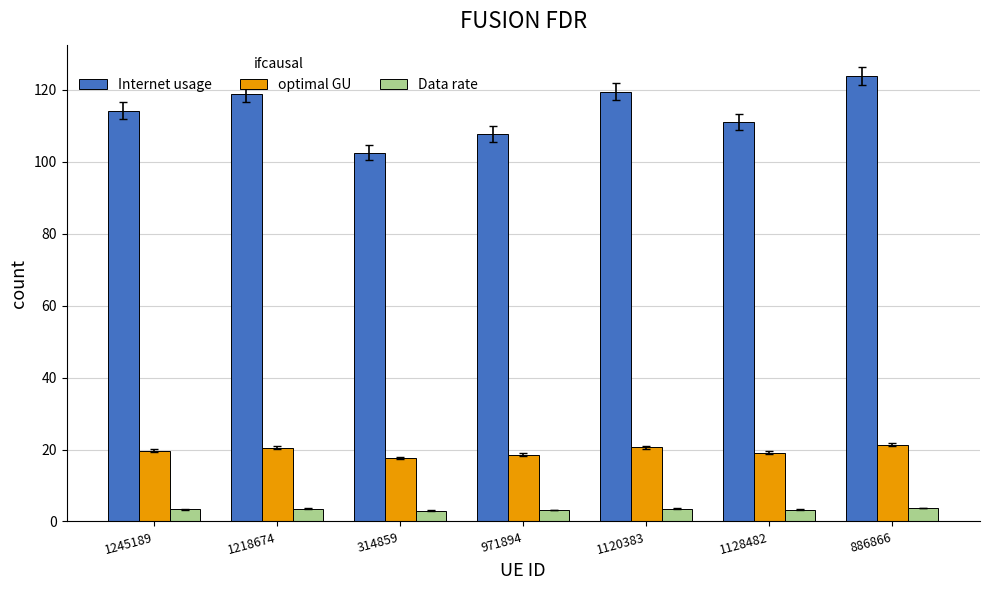

Does the chart contain any negative values?

No